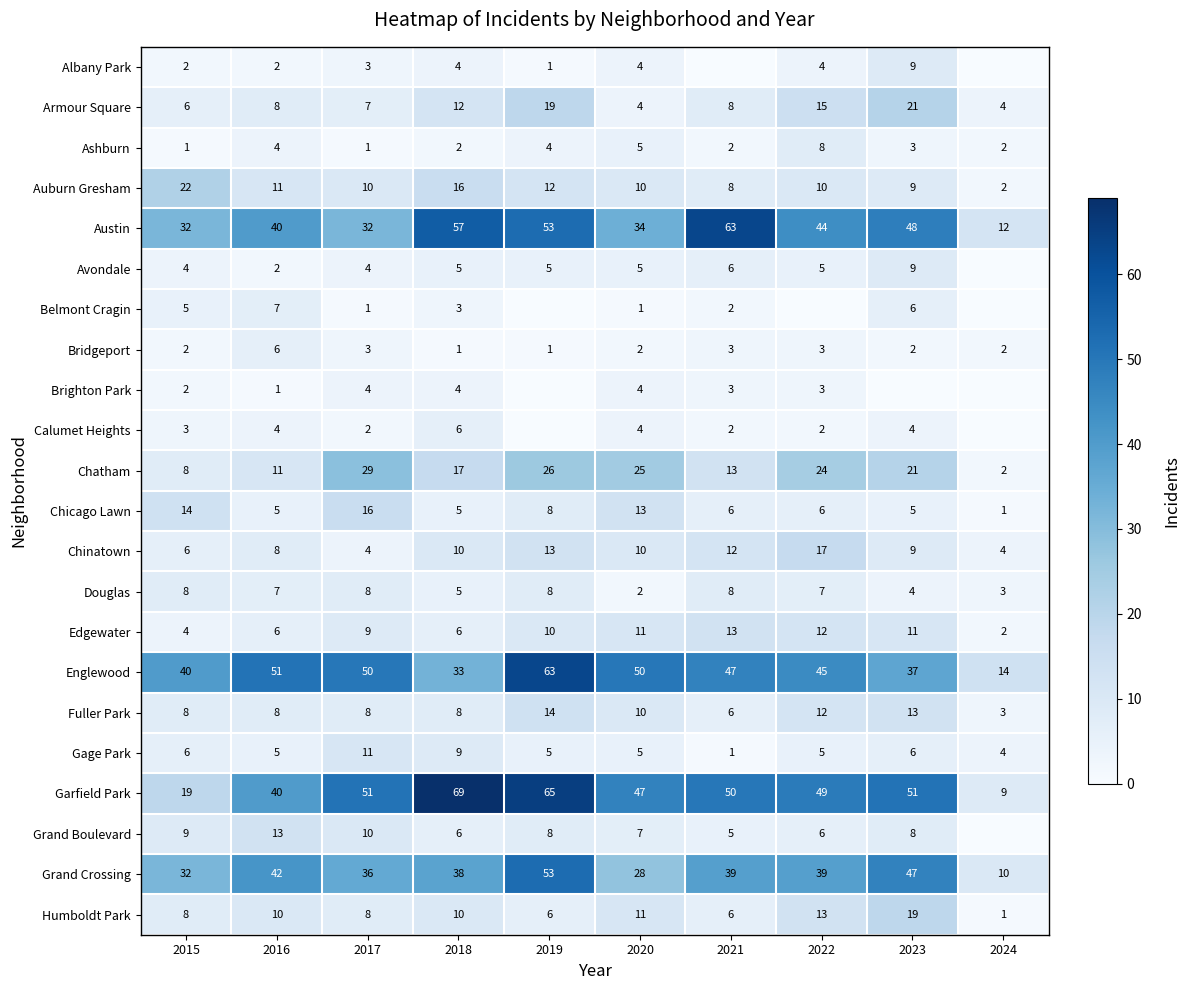

At which category is the sum across all series the highest?

2019